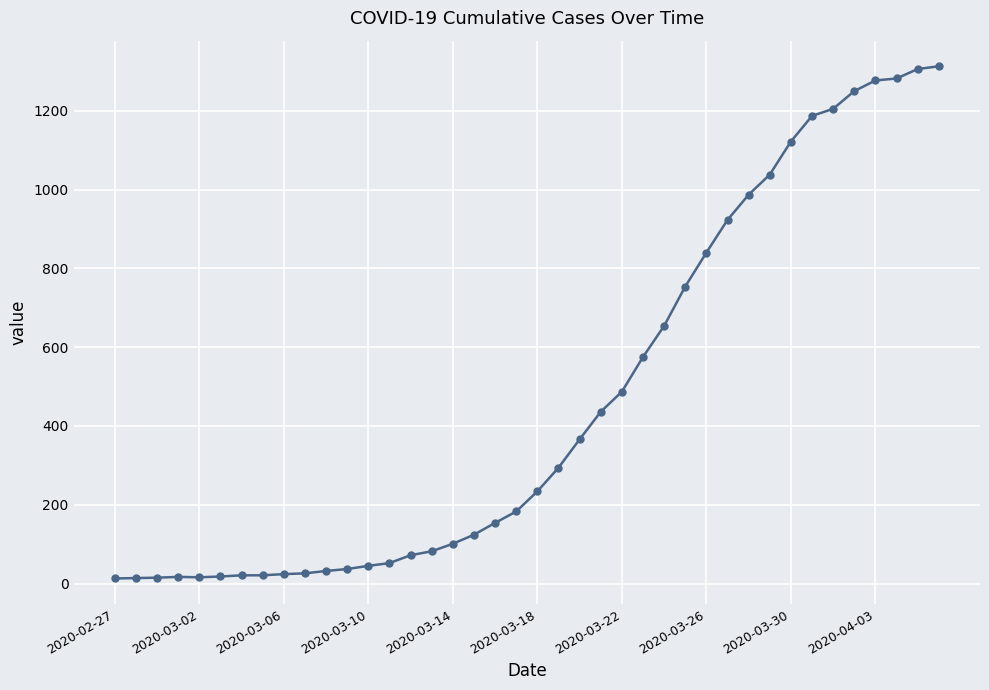

How many lines are shown in the chart?

1